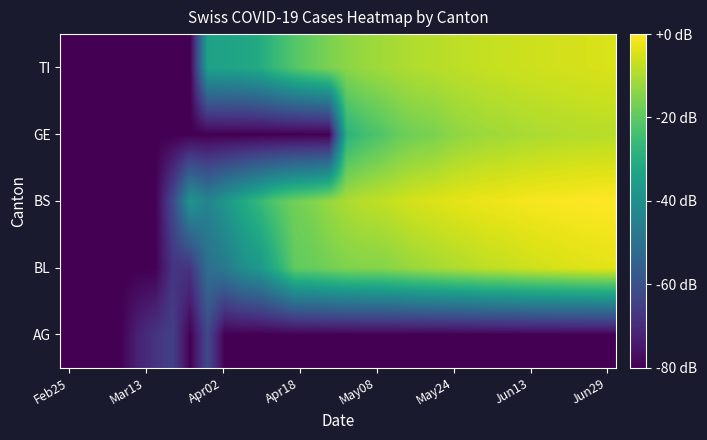

How many data points does each series have?

32